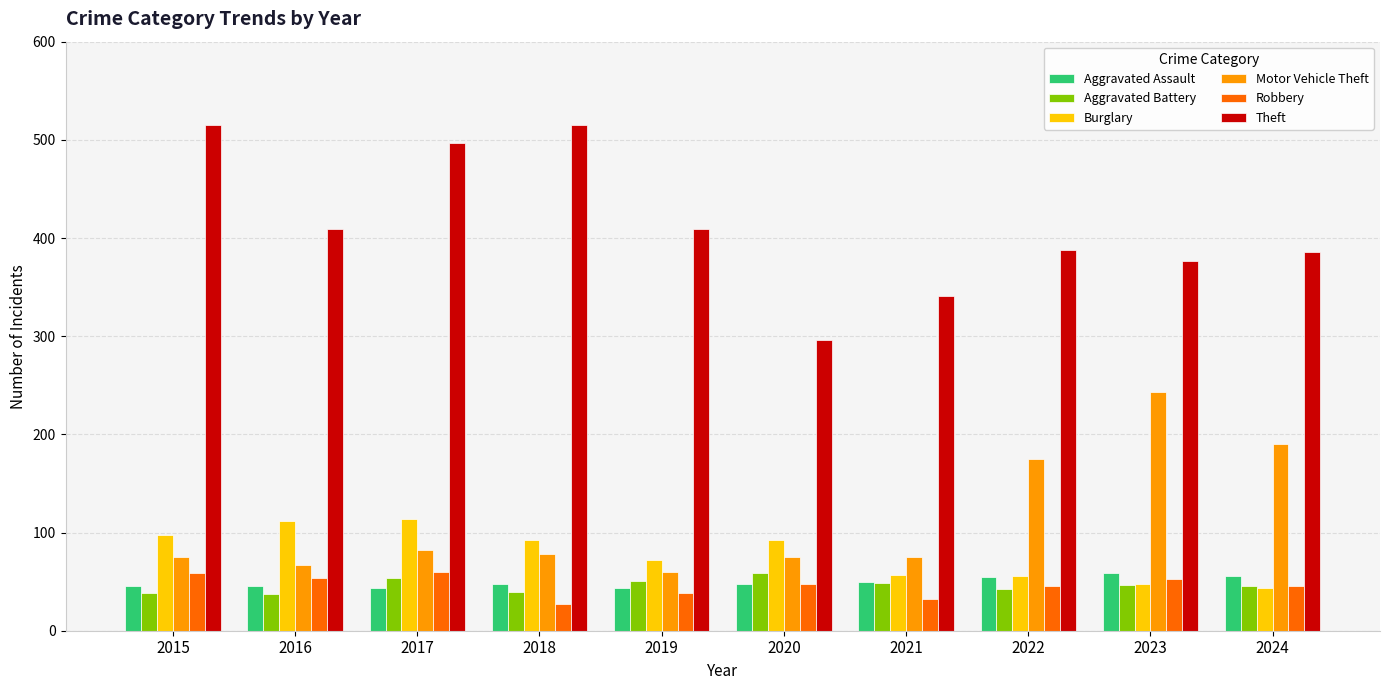

What is the value of the Burglary bar at the 1st from the left?

98